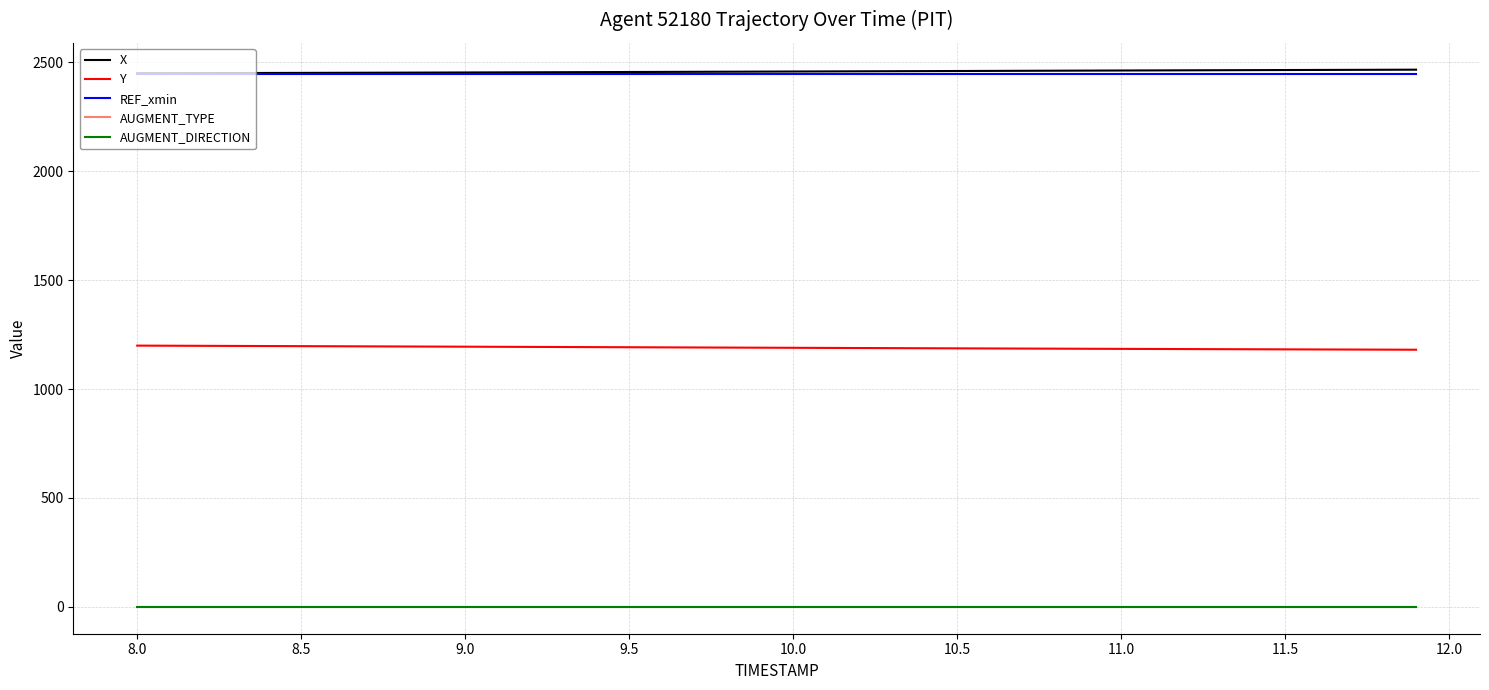

Is this an area chart (filled region under the line)?

No